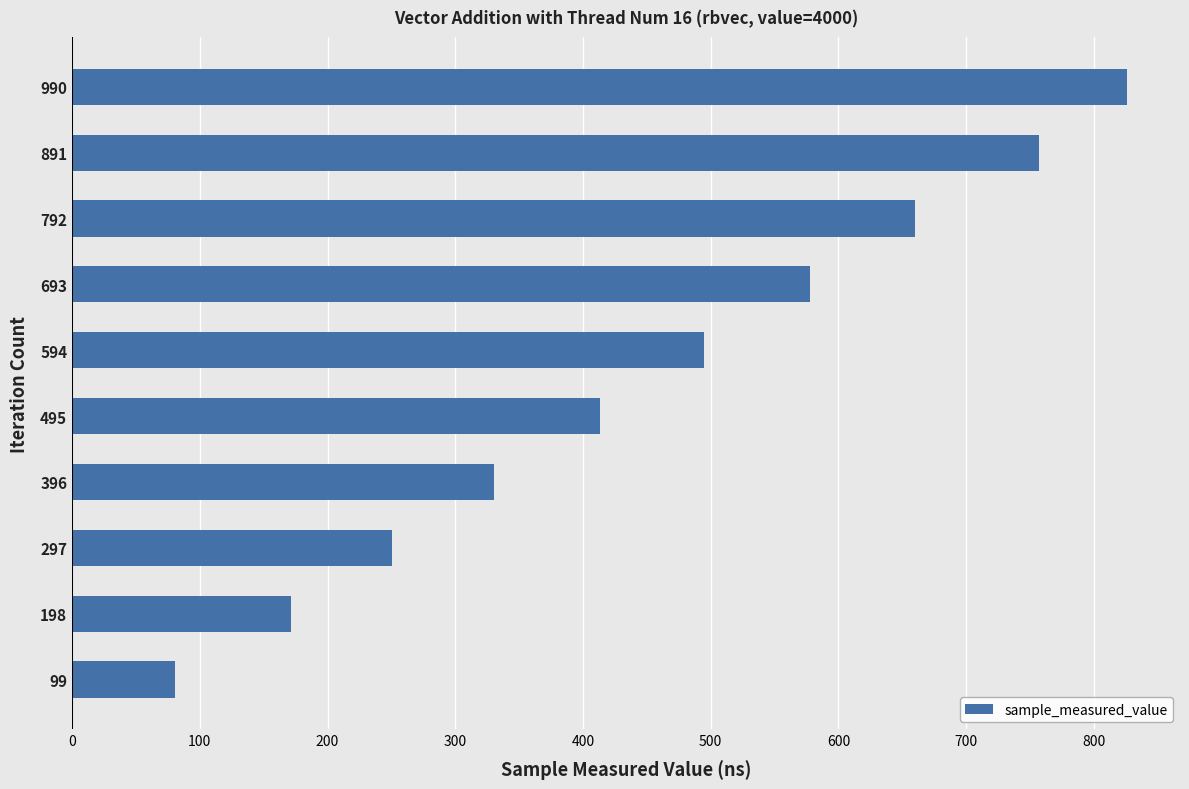

How many bars are there in total?

10